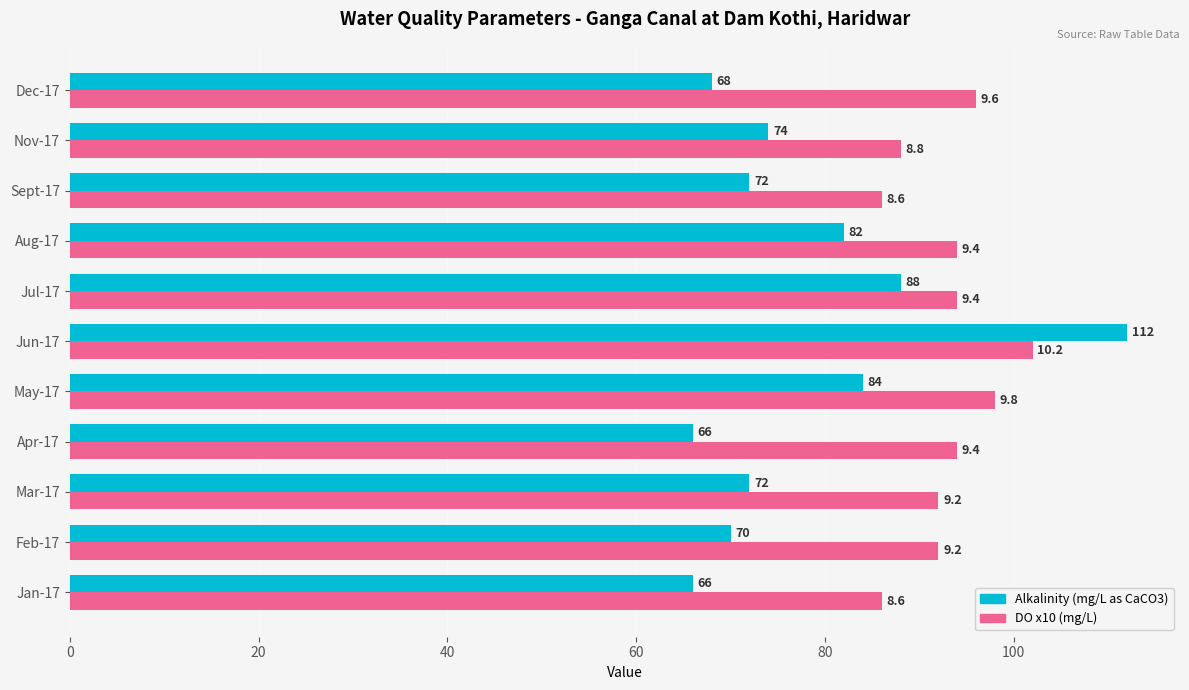

Is it true that DO x10 (mg/L) equals 92 at Mar-17?

True